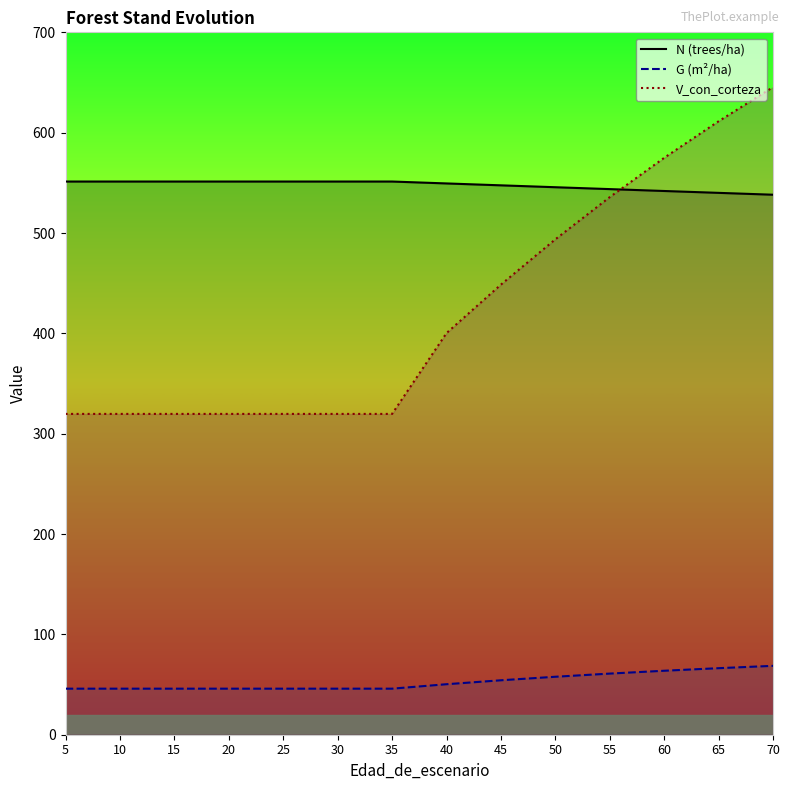

Is it true that G (m²/ha) equals 28.1 at 5?

False